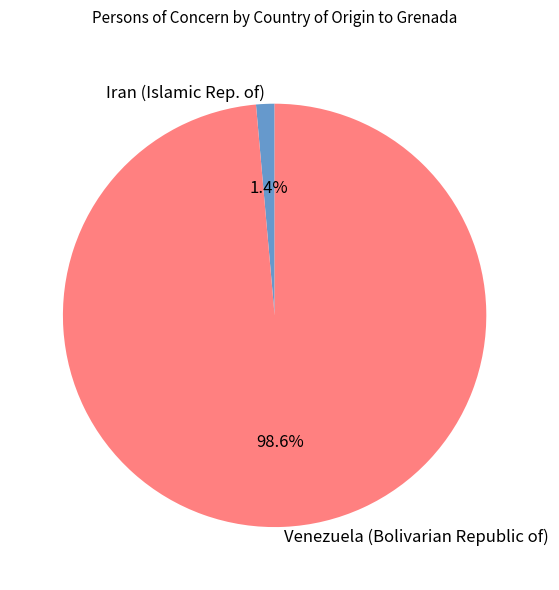

Count the number of slices in the pie.

2